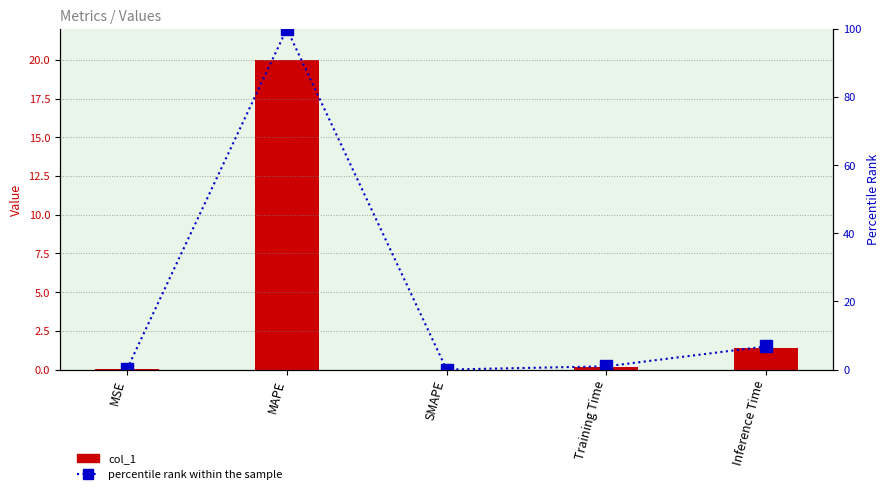

Which series changed the most between MSE and SMAPE?

percentile rank within the sample